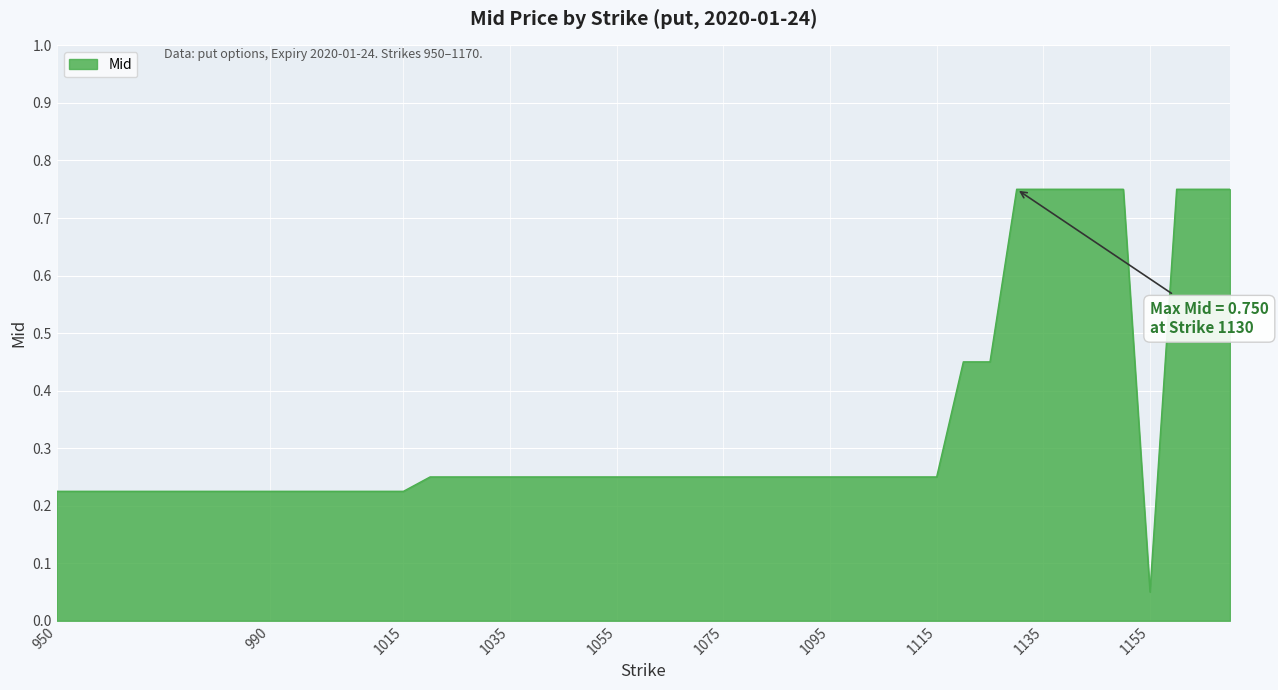

What is the difference between the maximum and minimum values?

0.7